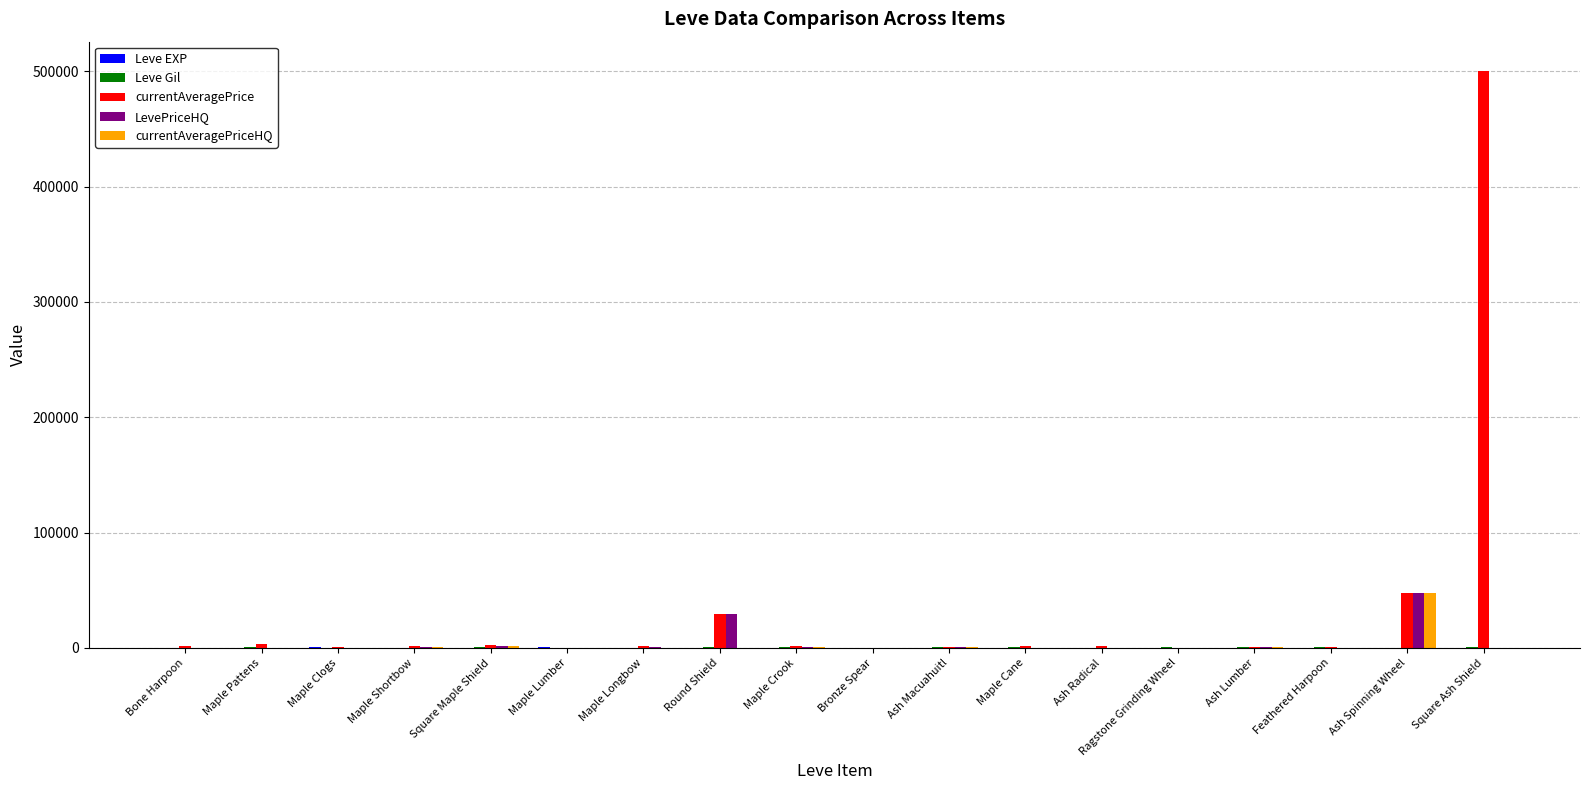

What is the total value across all series at Ash Macuahuitl?

1992